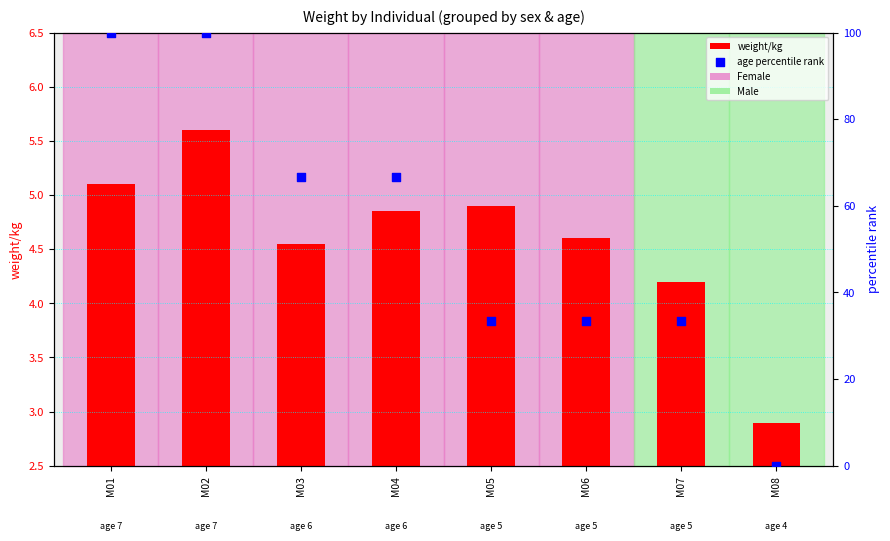

Is the value of age percentile rank at M03 greater than the value of weight/kg at M04?

Yes